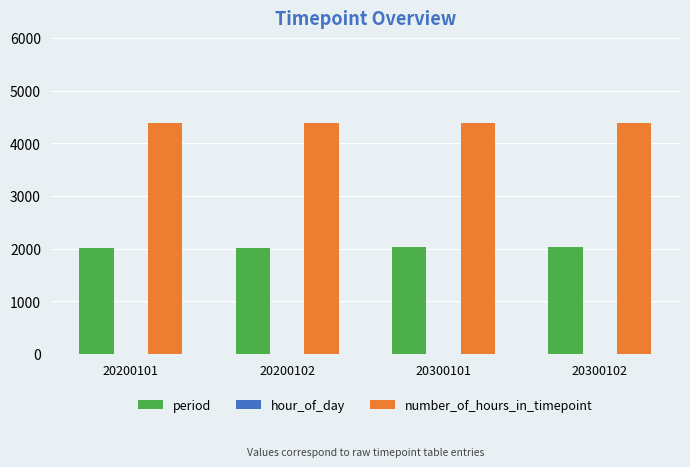

What is the sum of all number_of_hours_in_timepoint values?

17520